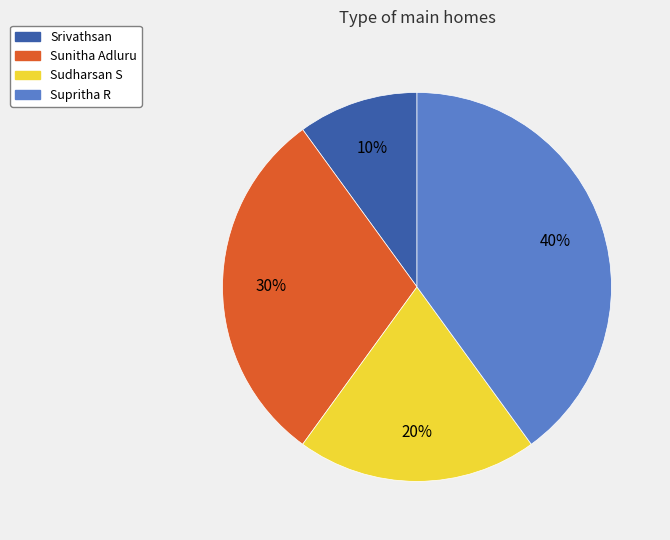

To the nearest percent, what percentage of the pie is Sudharsan S?

20%